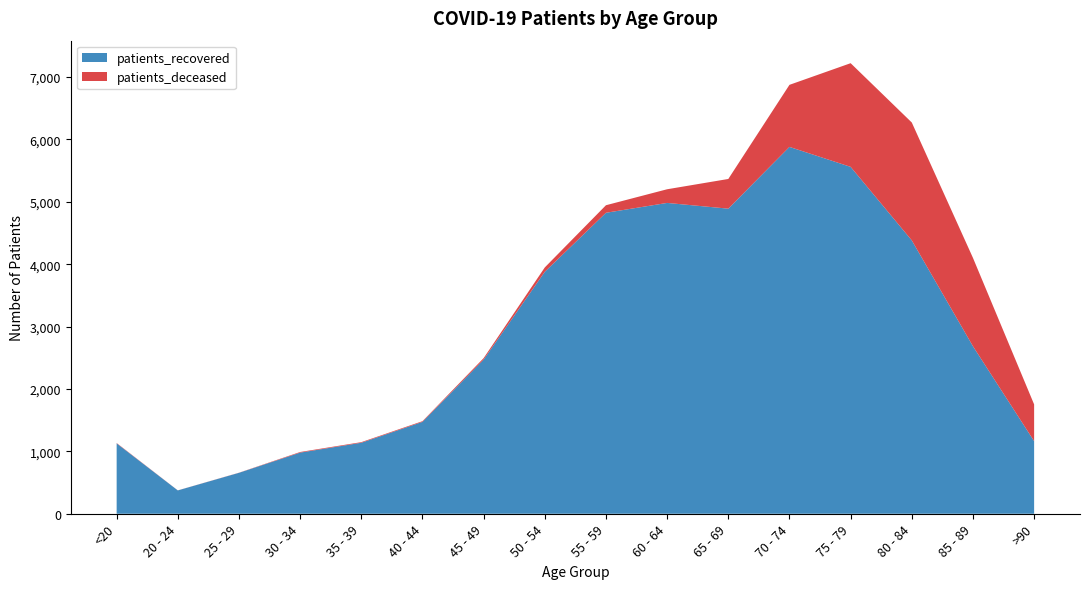

Reading right to left, list all the values displayed in this chart.

patients_deceased: 589	1417	1890	1662	995	476	219	121	70	24	11	10	10	2	1	6
patients_recovered: 1164	2685	4382	5561	5881	4891	4983	4825	3879	2471	1473	1138	980	656	374	1128